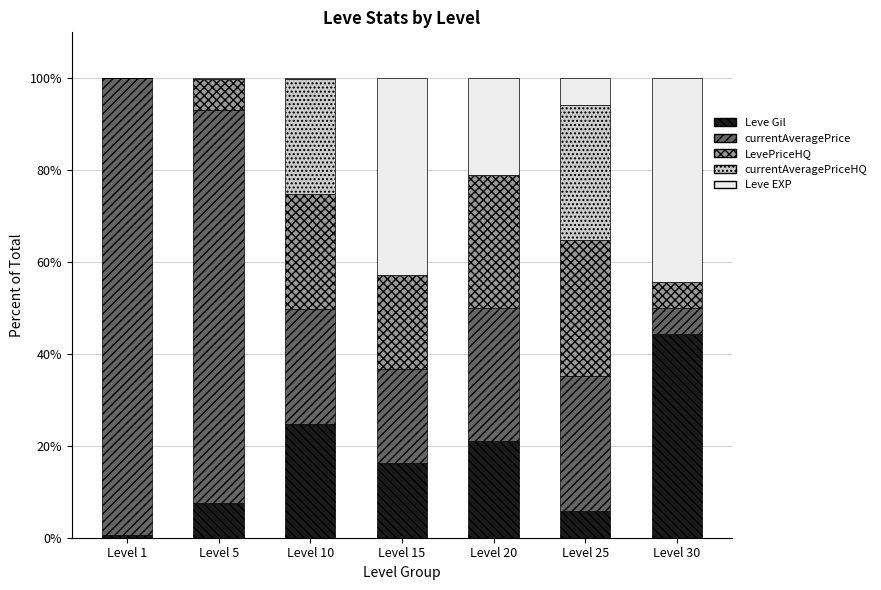

True or false: Leve Gil has a value of 21.1 at Level 20.

True